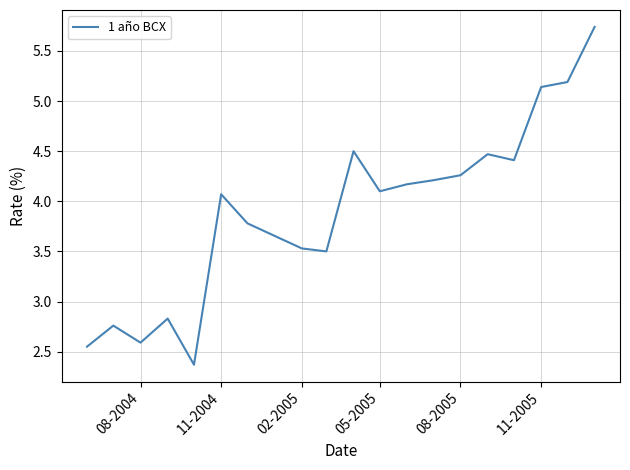

How many values are below 4?

8